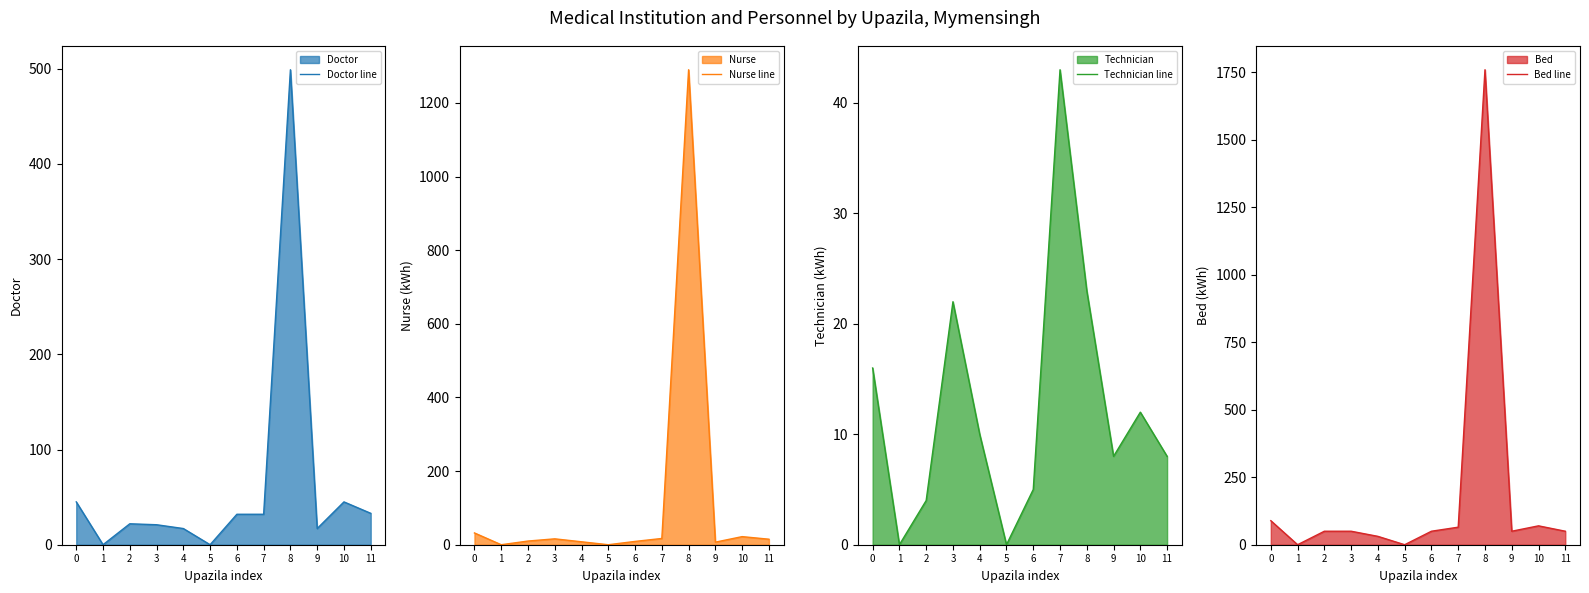

Between 3 and 11, which series saw the biggest shift?

Technician line